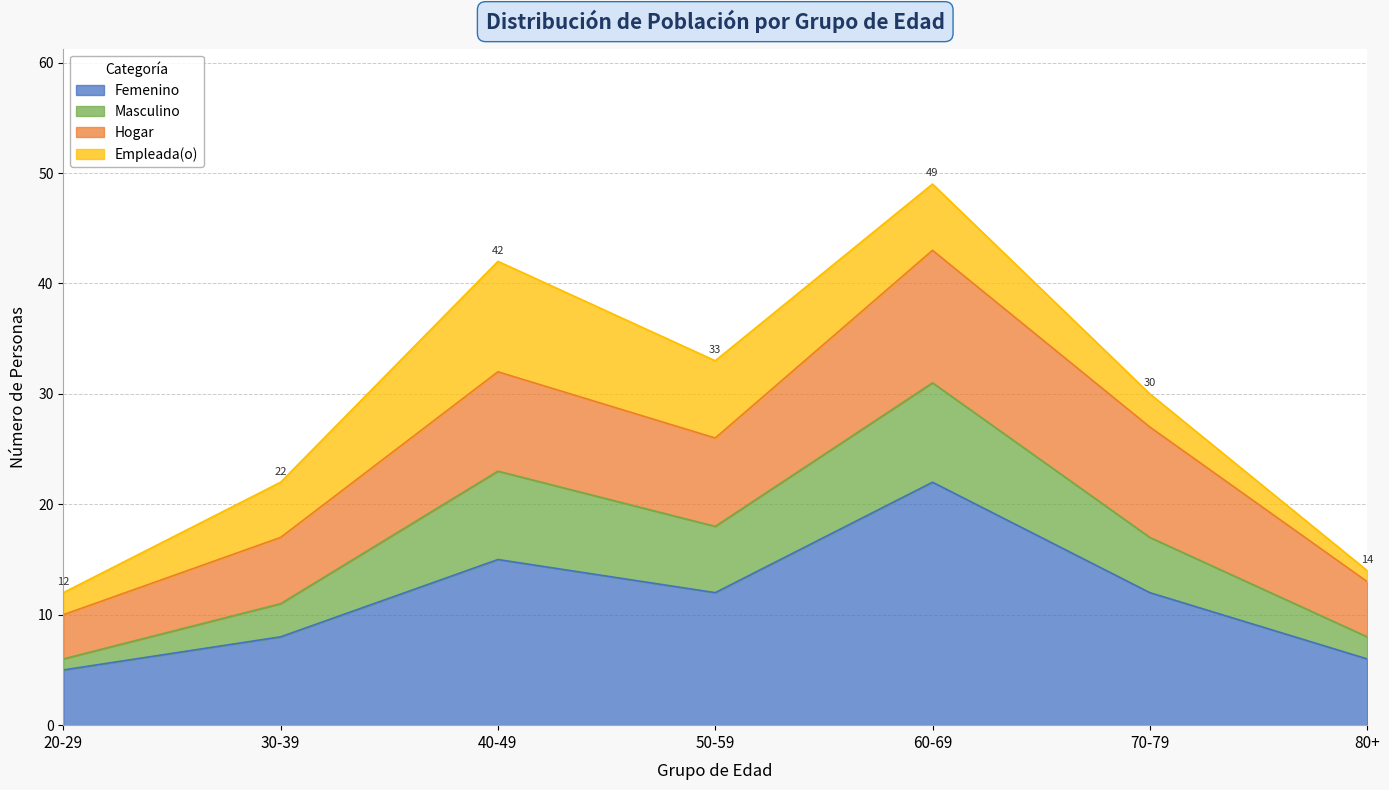

True or false: Masculino and Femenino cross at least once.

False